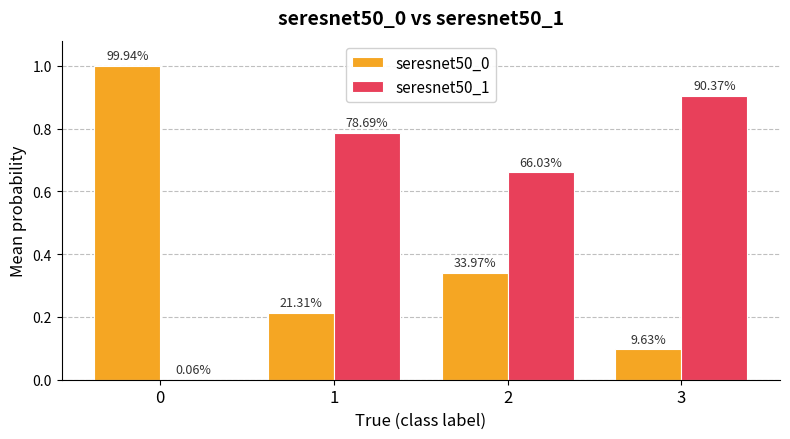

True or false: seresnet50_1 has a value of 0.4 at 2.

False